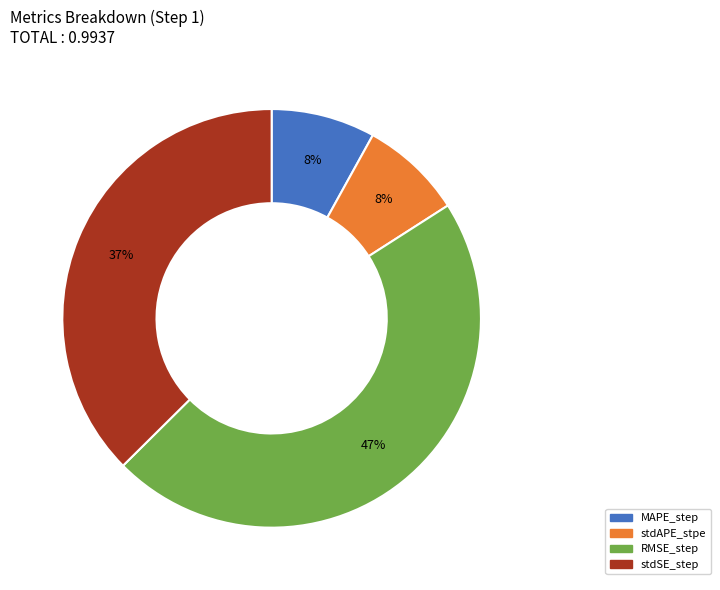

How many slices are in this pie chart?

4